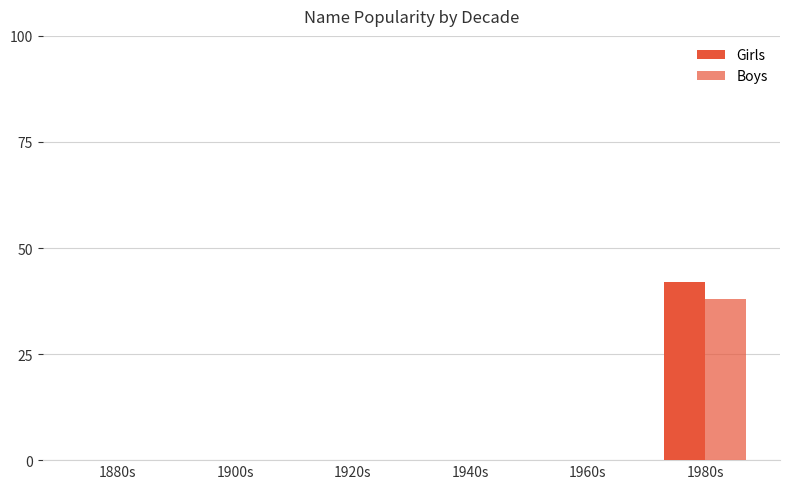

Reading right to left, list all the values displayed in this chart.

Girls: 1980s=42	1960s=0	1940s=0	1920s=0	1900s=0	1880s=0
Boys: 1980s=38	1960s=0	1940s=0	1920s=0	1900s=0	1880s=0